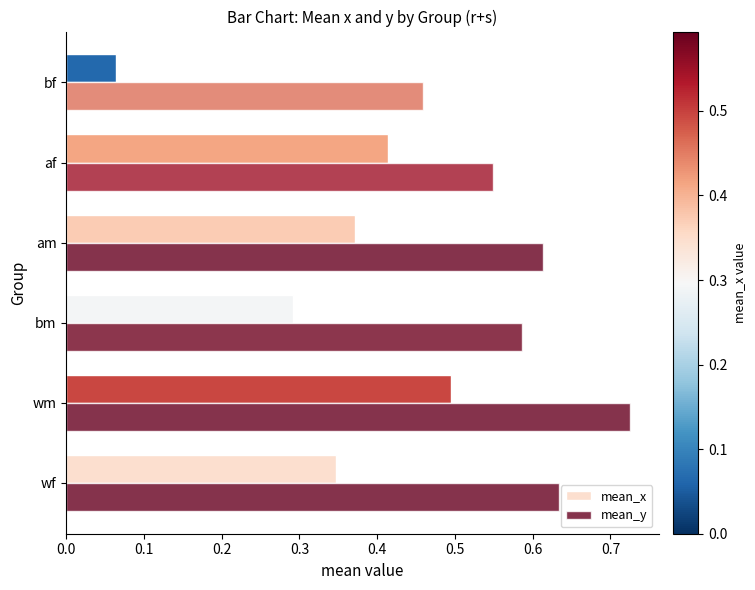

Which series has the largest total across all categories?

mean_y